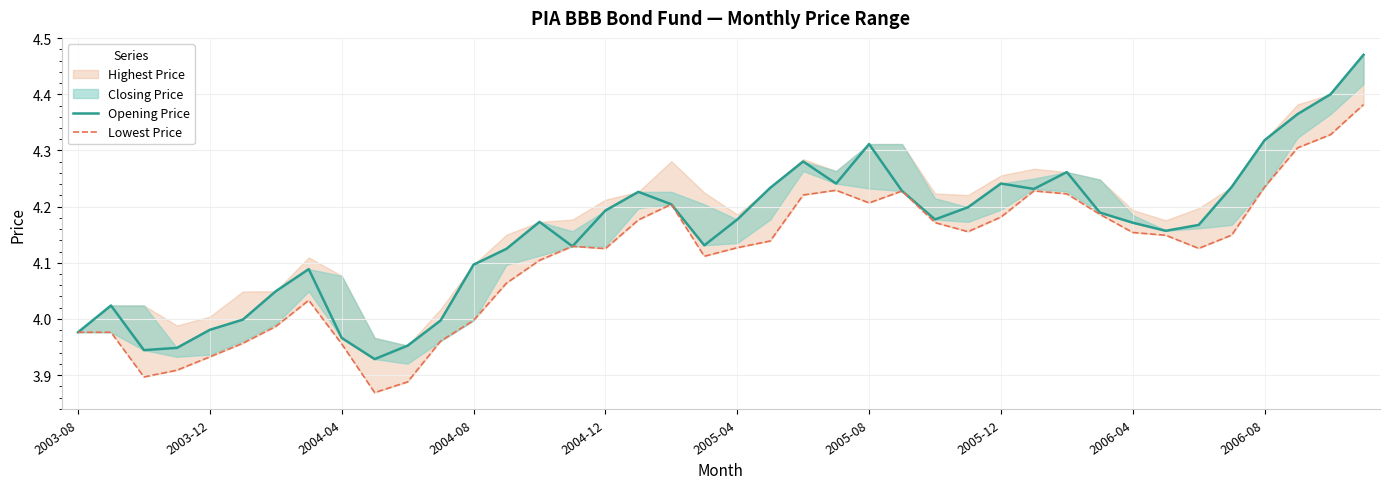

How many interior local valleys does the Lowest Price series have?

7